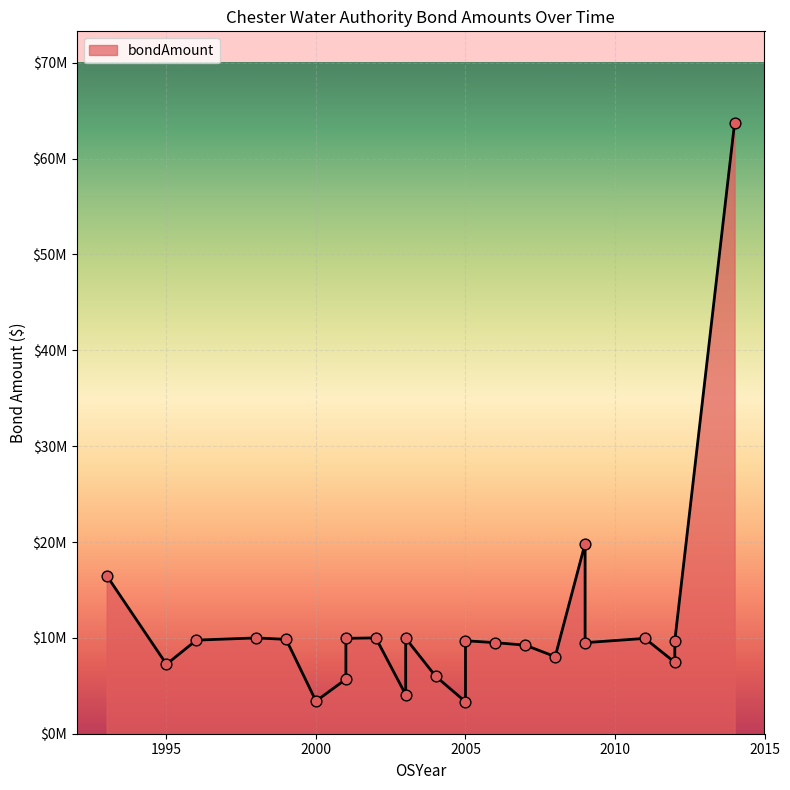

Approximately how many times larger is the value at 1999 compared to 1995?

1.4